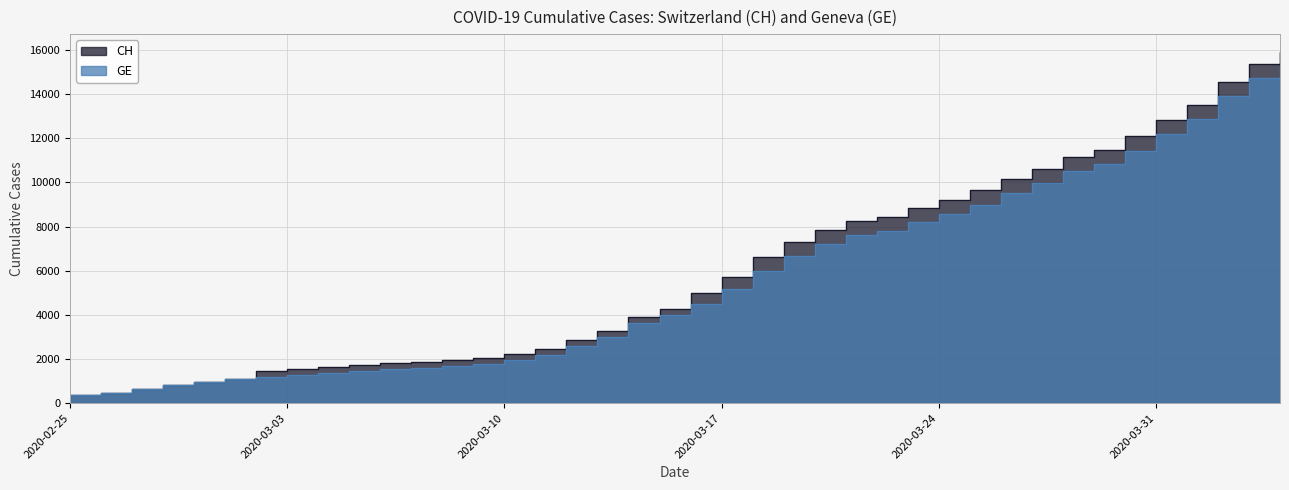

At which label does CH reach its minimum?

2020-02-25